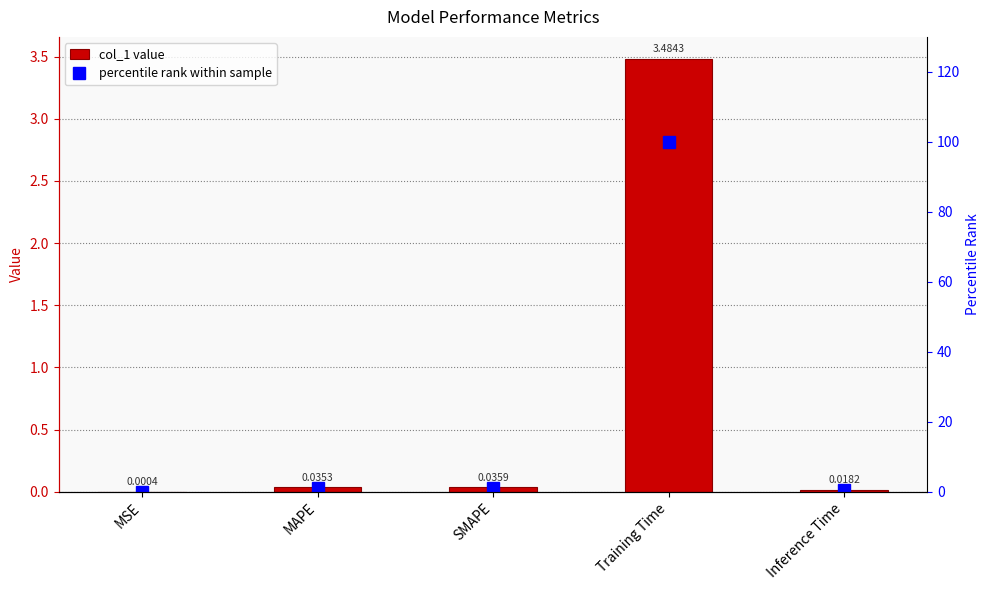

Which series has the largest range (max minus min)?

percentile rank within sample